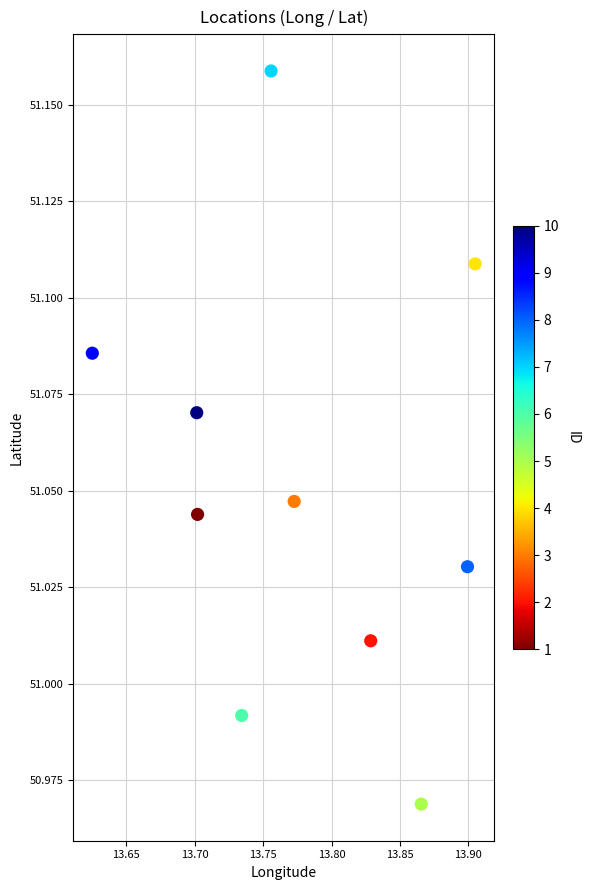

What is the average X value?

13.8